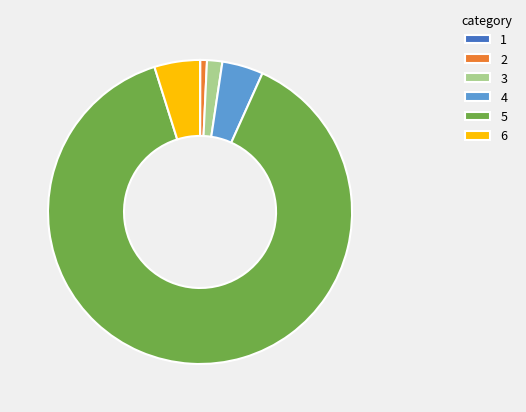

Is the sum of 6 and 4 greater than half?

No